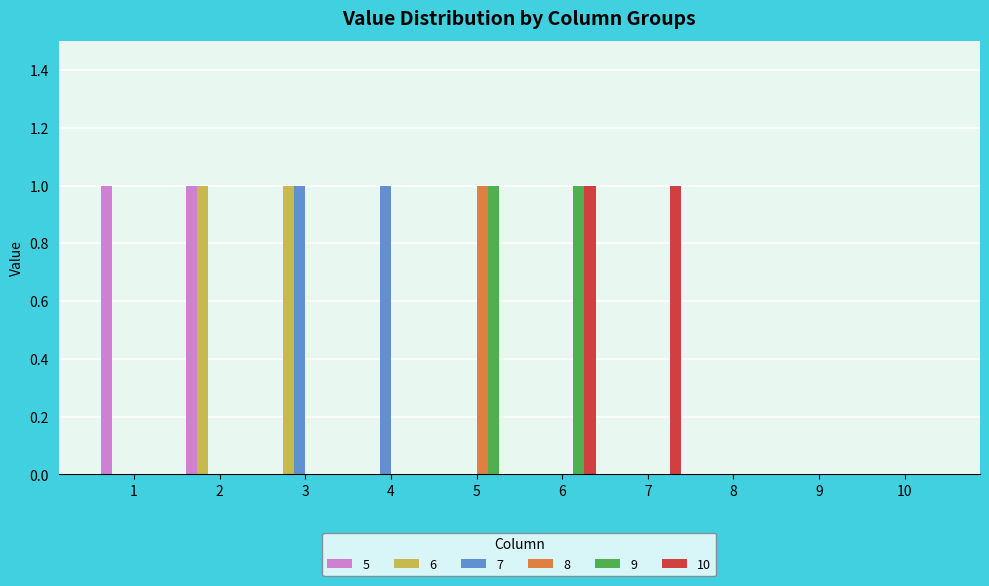

Reading left to right, transcribe all the data shown in this chart.

5: 1	1	0	0	0	0	0	0	0	0
6: 0	1	1	0	0	0	0	0	0	0
7: 0	0	1	1	0	0	0	0	0	0
8: 0	0	0	0	1	0	0	0	0	0
9: 0	0	0	0	1	1	0	0	0	0
10: 0	0	0	0	0	1	1	0	0	0